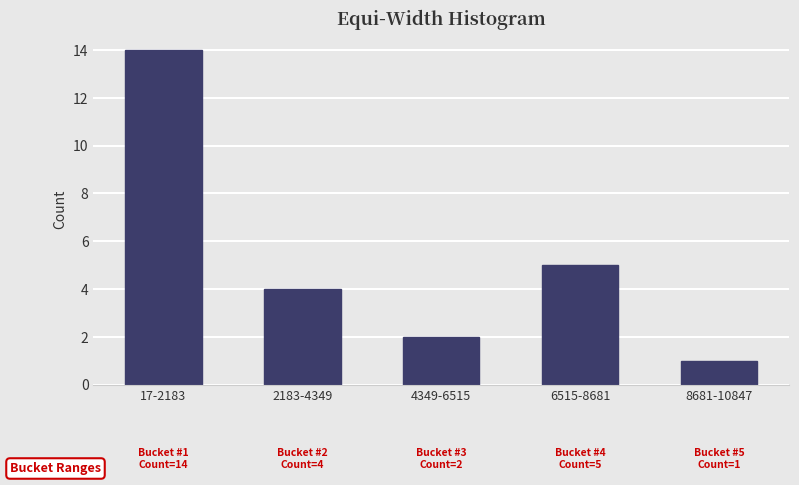

Reading left to right, what are all the values shown in this chart?

17-2183=14	2183-4349=4	4349-6515=2	6515-8681=5	8681-10847=1